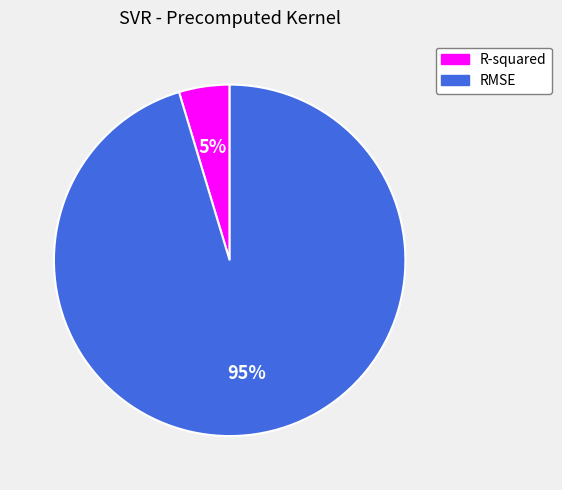

Which category has the smallest portion of the pie?

R-squared